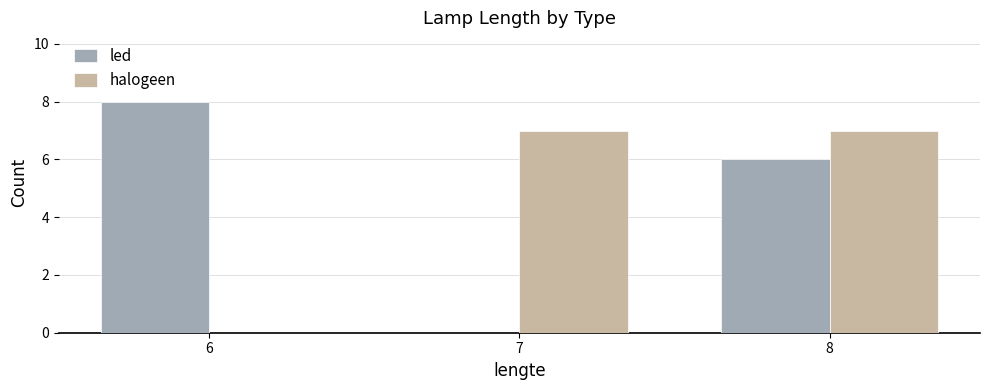

What is the sum of all halogeen values?

14